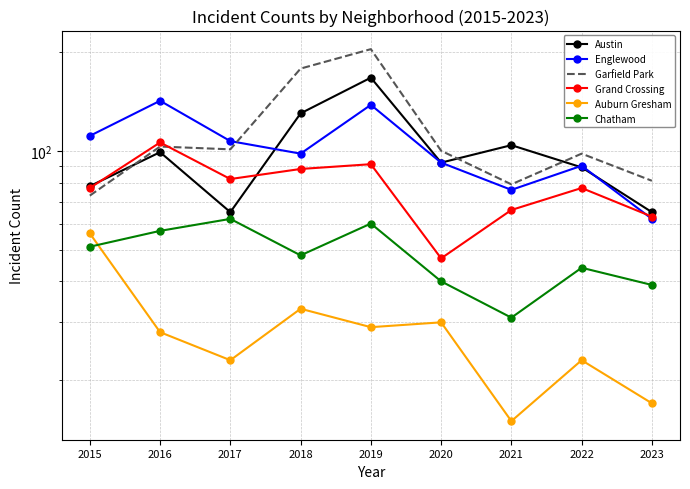

At which category does Englewood reach its first local peak?

2016